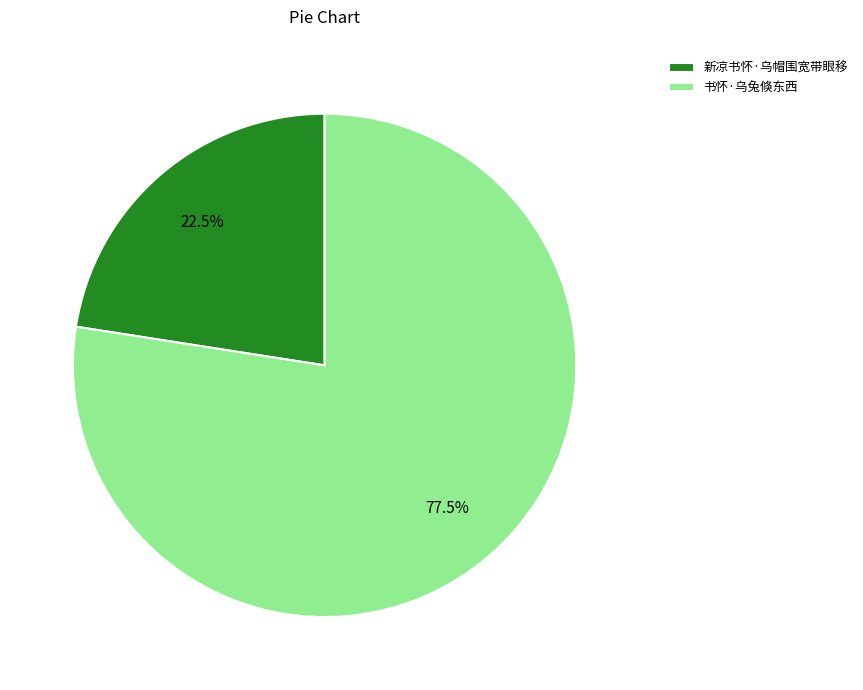

Does 书怀·乌兔倏东西 represent more than half of the total?

Yes